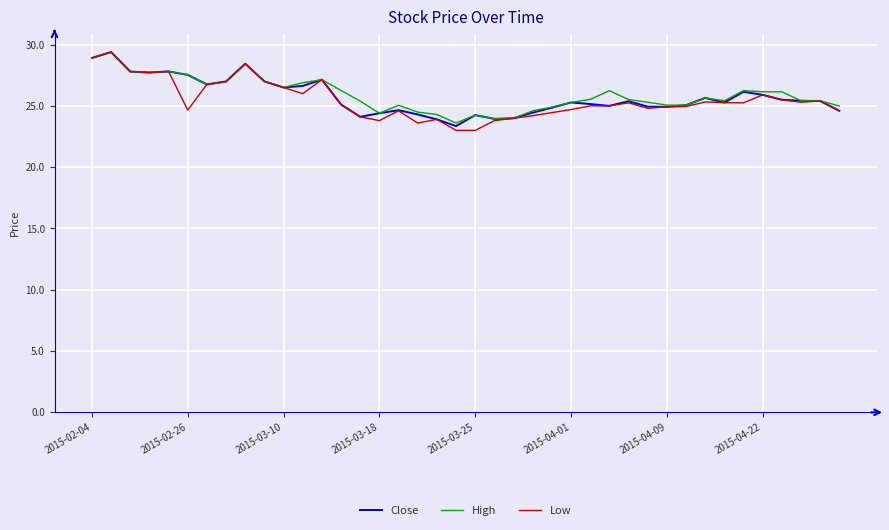

What are all the series names shown in the legend?

Close, High, Low